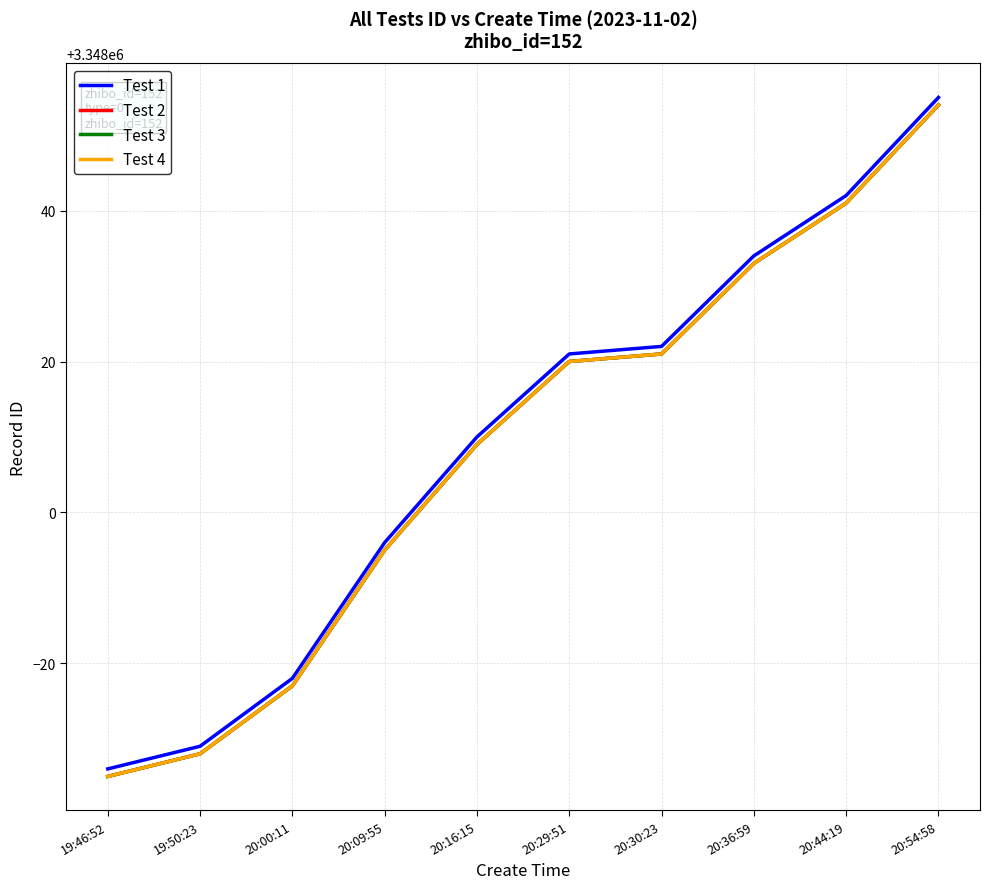

Does the chart have visible grid lines?

Yes